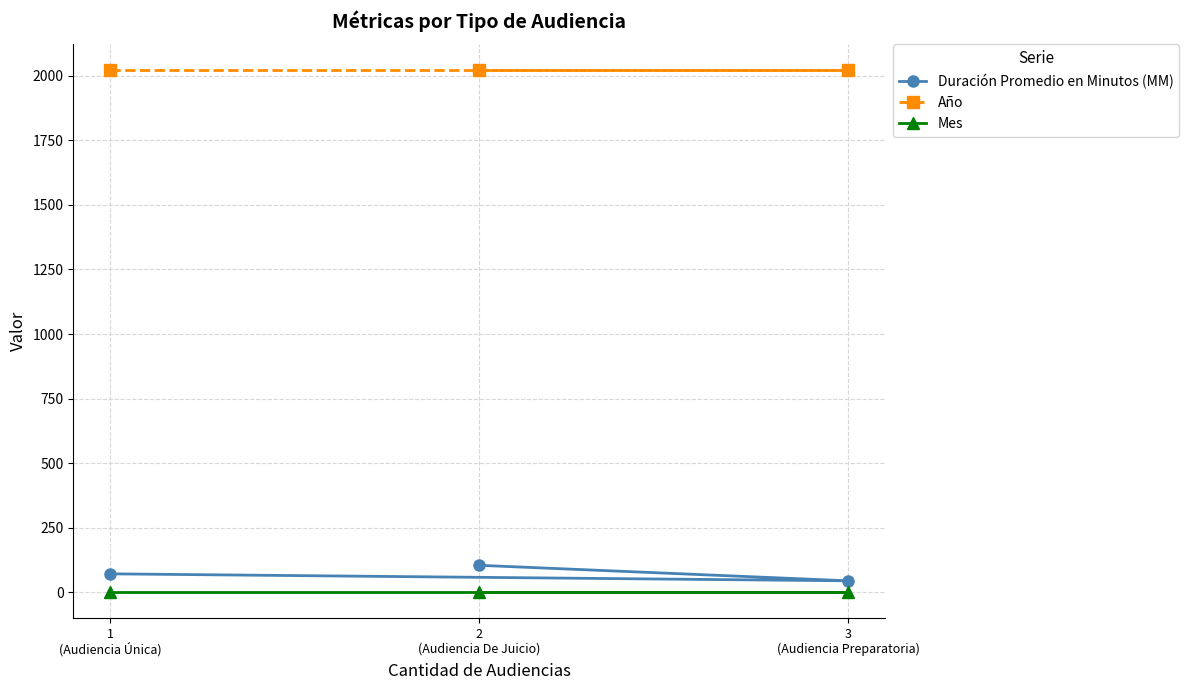

Which label corresponds to the largest value in the chart?

1
(Audiencia Única)